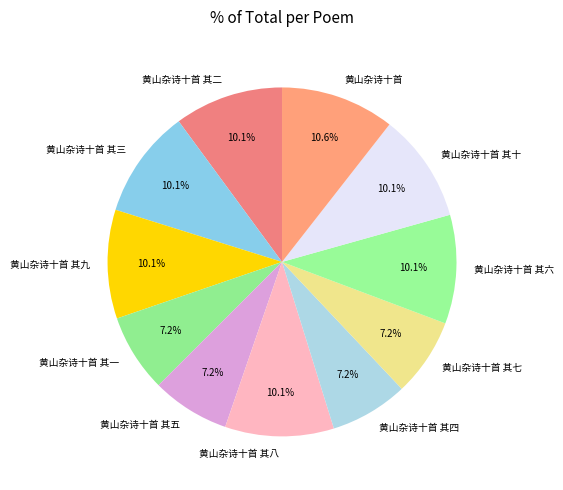

Is there a majority slice in this chart?

No